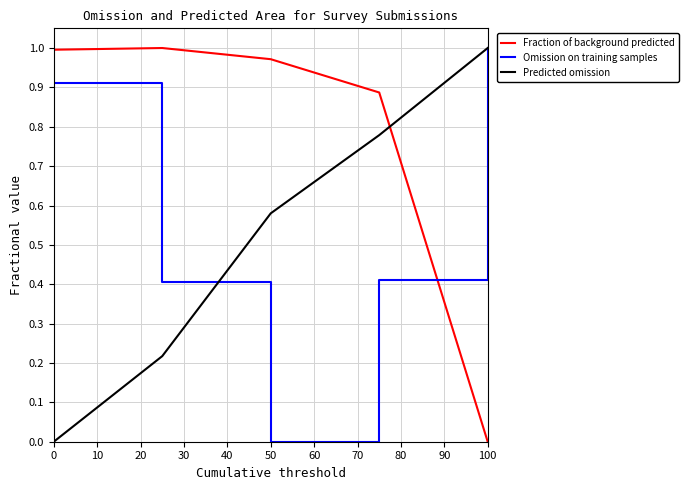

Which series has the largest total across all categories?

Fraction of background predicted